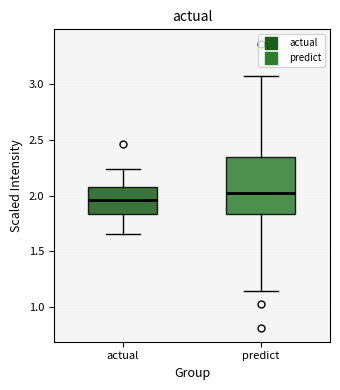

Reading left to right, read every box against the y-axis: the position of its median line, the range the box covers, and the ends of its whiskers. The values are not printed on the chart, so give them approximately, as read against the axis.

actual: median 1.95, box 1.85 to 2.10, whiskers 1.65 to 2.25
predict: median 2.00, box 1.85 to 2.35, whiskers 1.15 to 3.05